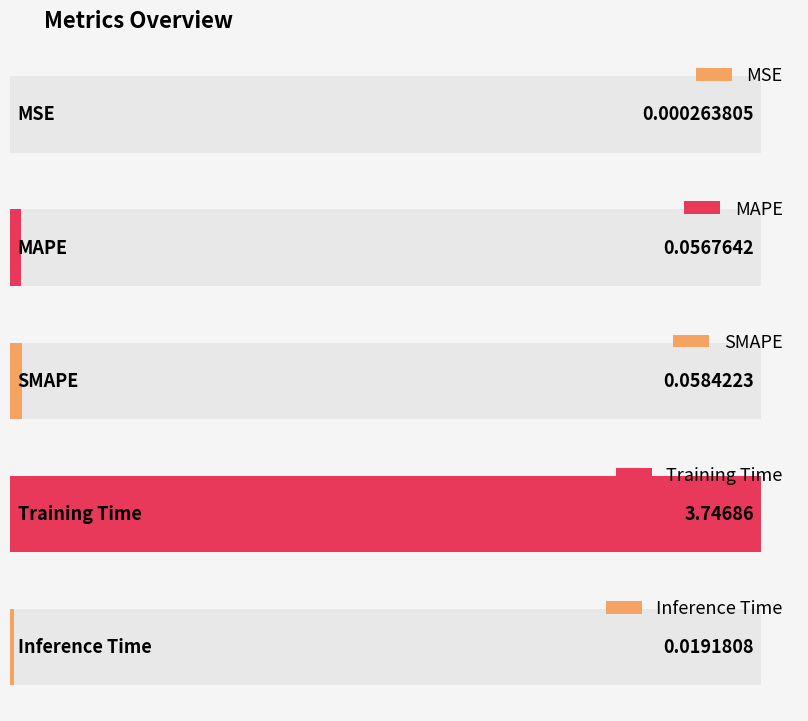

Reading left to right, what are all the values shown in this chart?

MSE=0.0	MAPE=0.1	SMAPE=0.1	Training Time=3.7	Inference Time=0.0